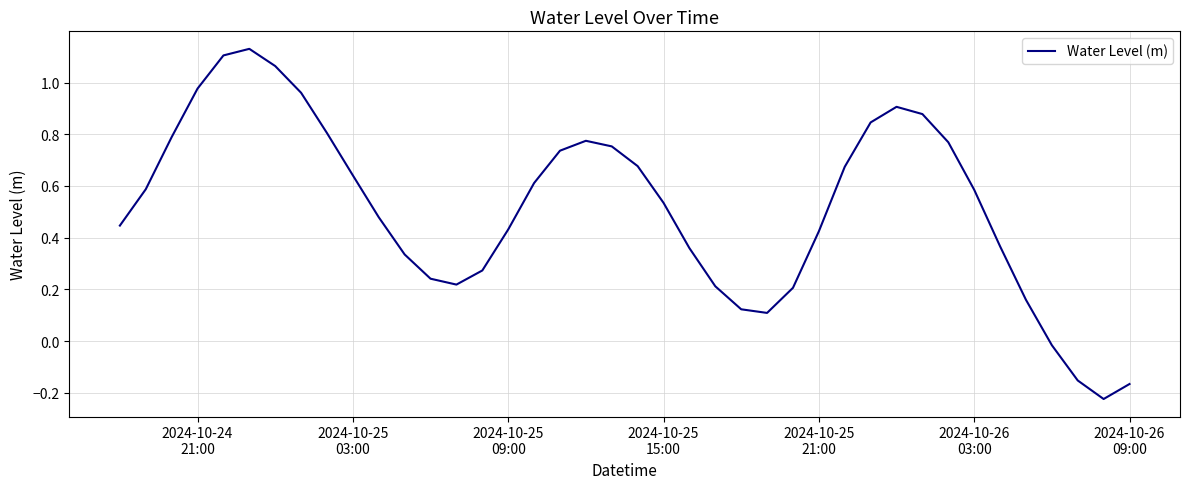

Does the chart have visible grid lines?

Yes